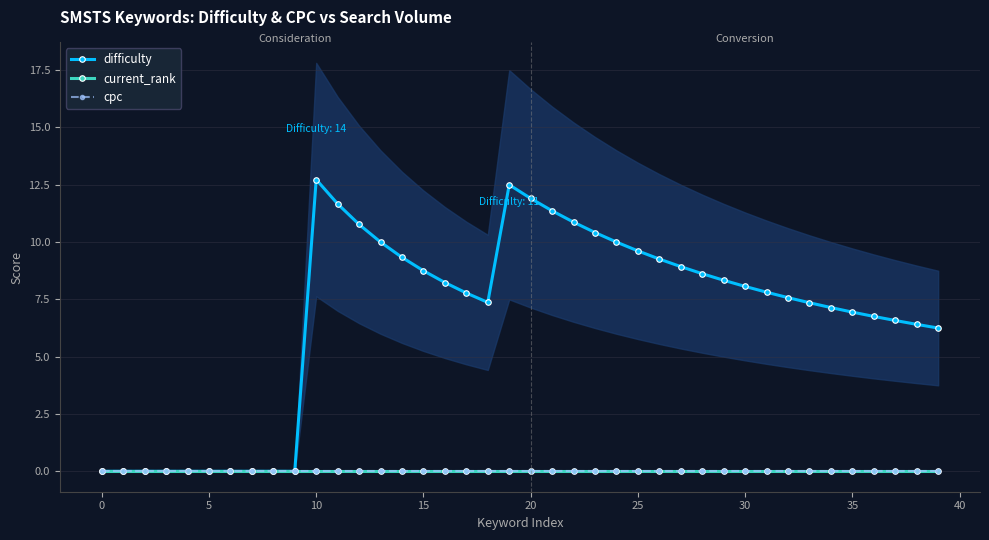

How many interior local peaks does the difficulty series have?

2